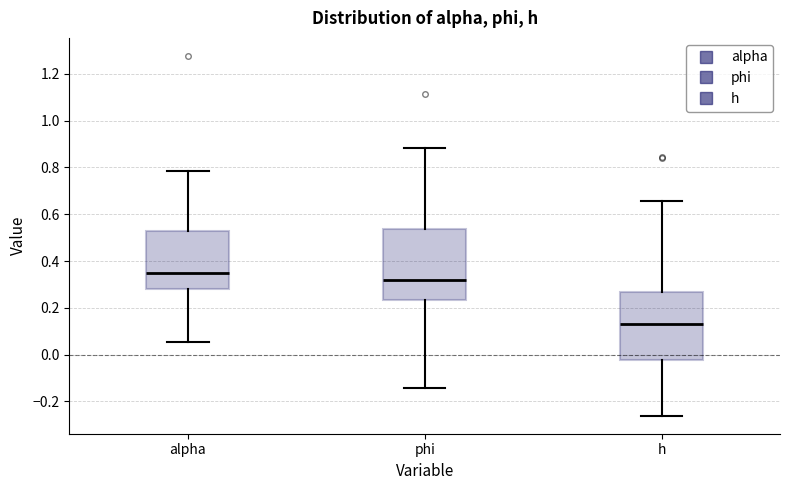

Reading left to right, transcribe this box plot: for each box, give where its median line is, the range the box spans, and where its two whiskers end, as read against the y-axis. The values are not printed on the chart, so give them approximately, as read against the axis.

alpha: median 0.34, box 0.28 to 0.52, whiskers 0.06 to 0.78
phi: median 0.32, box 0.24 to 0.54, whiskers -0.14 to 0.88
h: median 0.14, box -0.02 to 0.26, whiskers -0.26 to 0.66